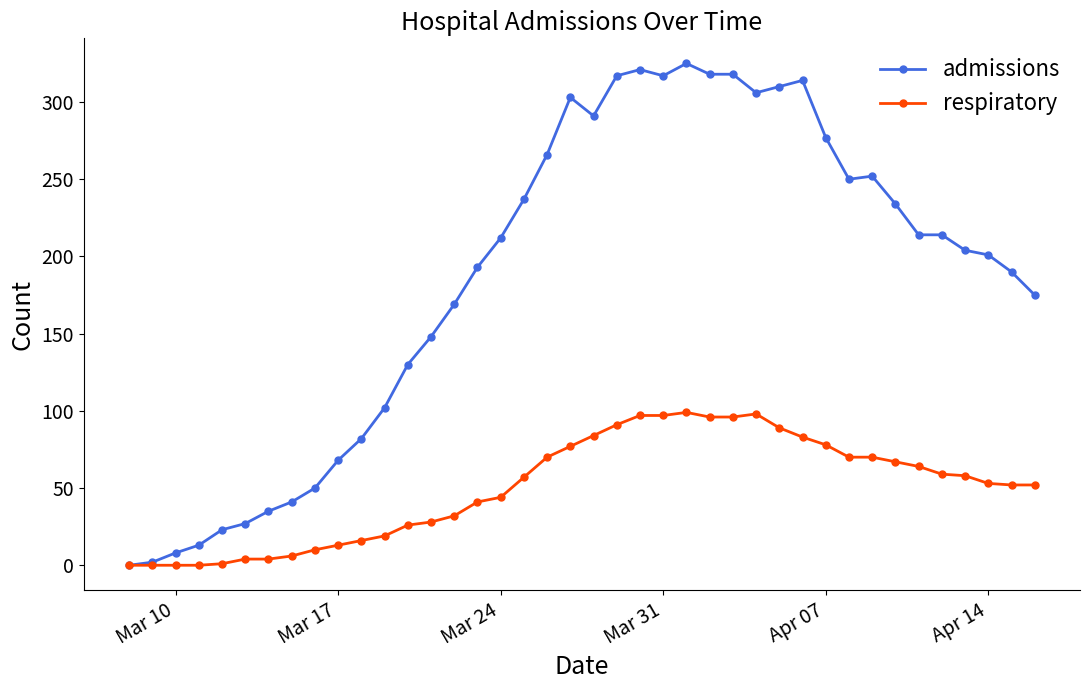

Rank the series by their maximum value, from lowest to highest.

respiratory, admissions